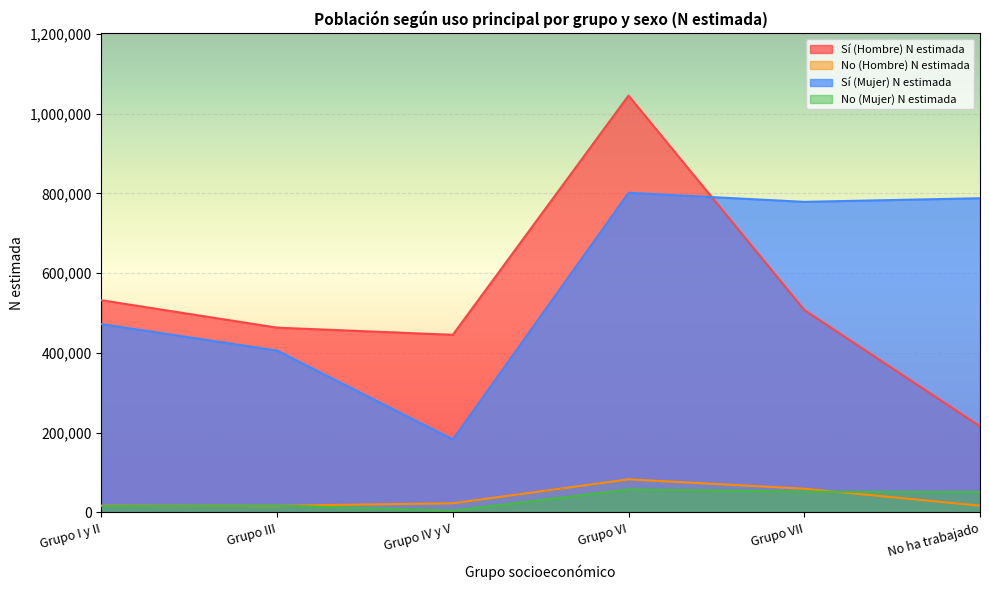

The value of No (Hombre) N estimada at Grupo VI is 82922. True or false?

True